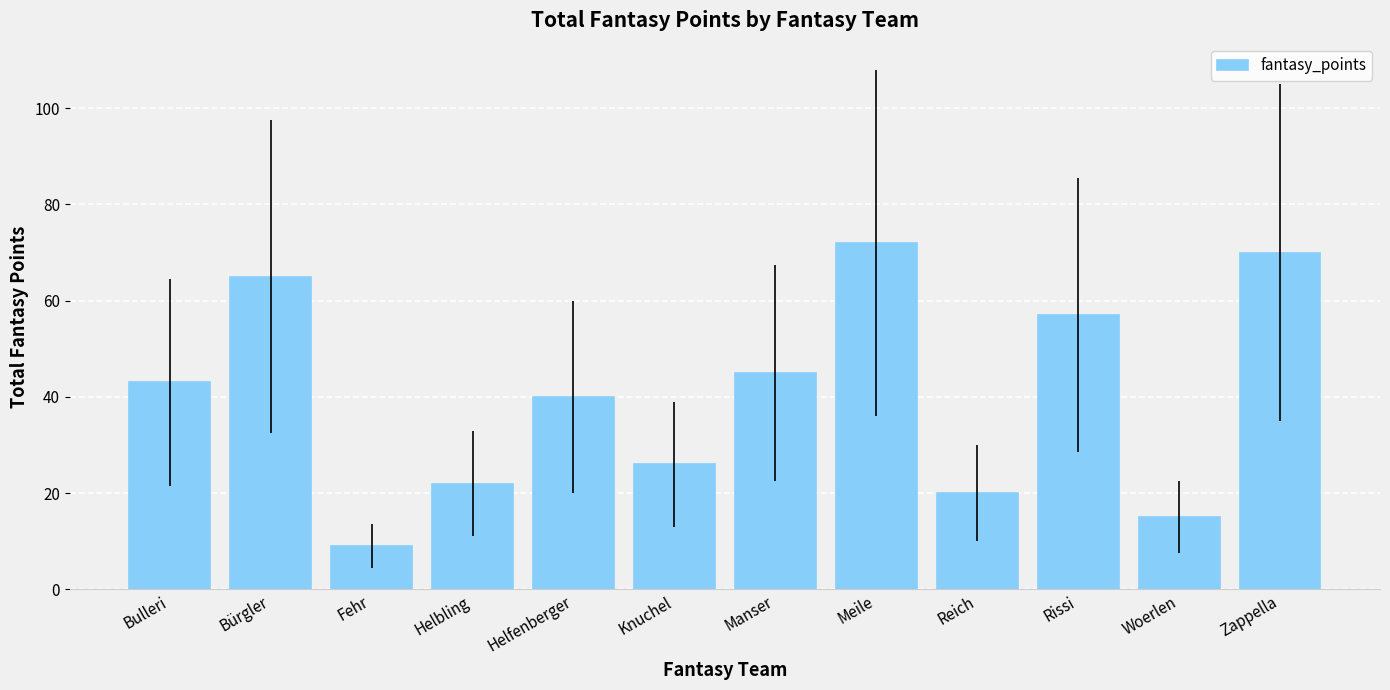

What is the label of the 7th bar from the right?

Knuchel